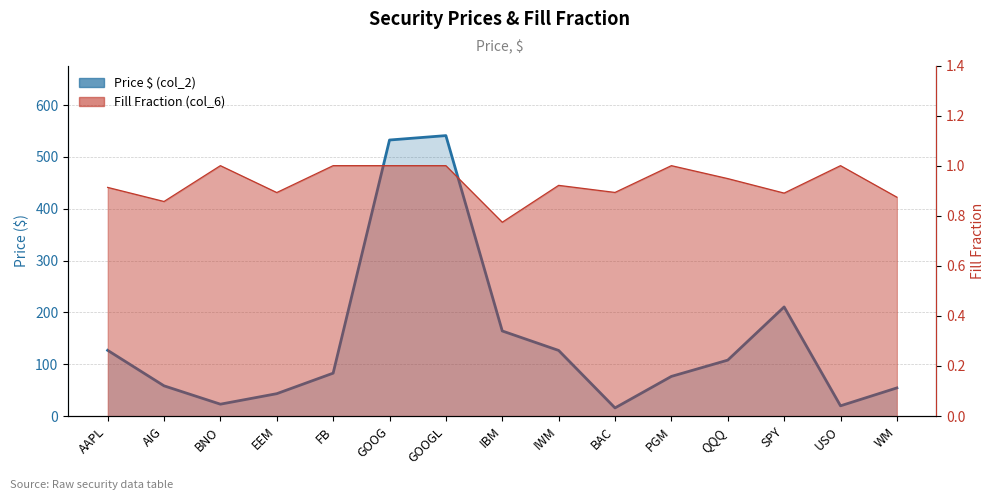

Reading right to left, what are all the values shown in this chart?

Price (col_2): WM=54.2	USO=19.7	SPY=210.5	QQQ=107.8	PGM=76.5	BAC=15.6	IWM=126.5	IBM=164.1	GOOGL=541.0	GOOG=532.5	FB=82.7	EEM=43.1	BNO=22.9	AIG=58.3	AAPL=126.8
col_6 (Fill Fraction): WM=0.9	USO=1.0	SPY=0.9	QQQ=0.9	PGM=1.0	BAC=0.9	IWM=0.9	IBM=0.8	GOOGL=1.0	GOOG=1.0	FB=1.0	EEM=0.9	BNO=1.0	AIG=0.9	AAPL=0.9